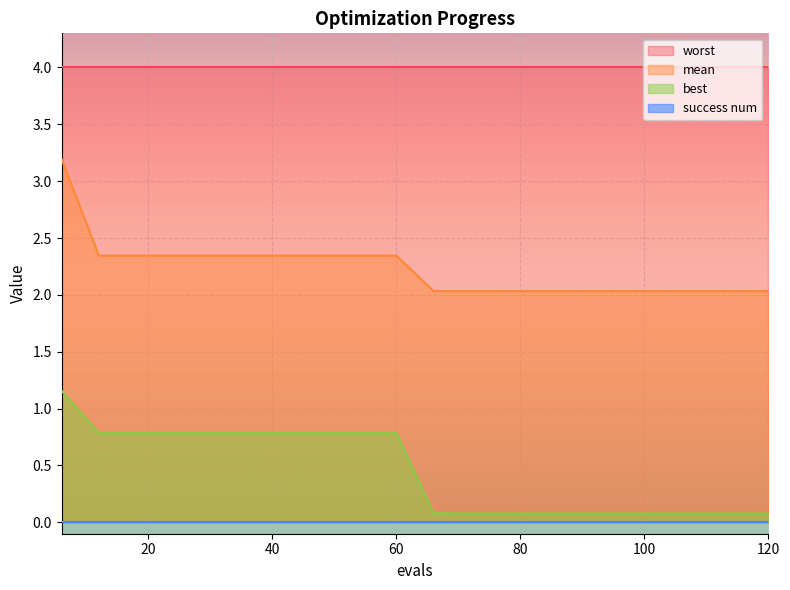

How many lines are shown in the chart?

4